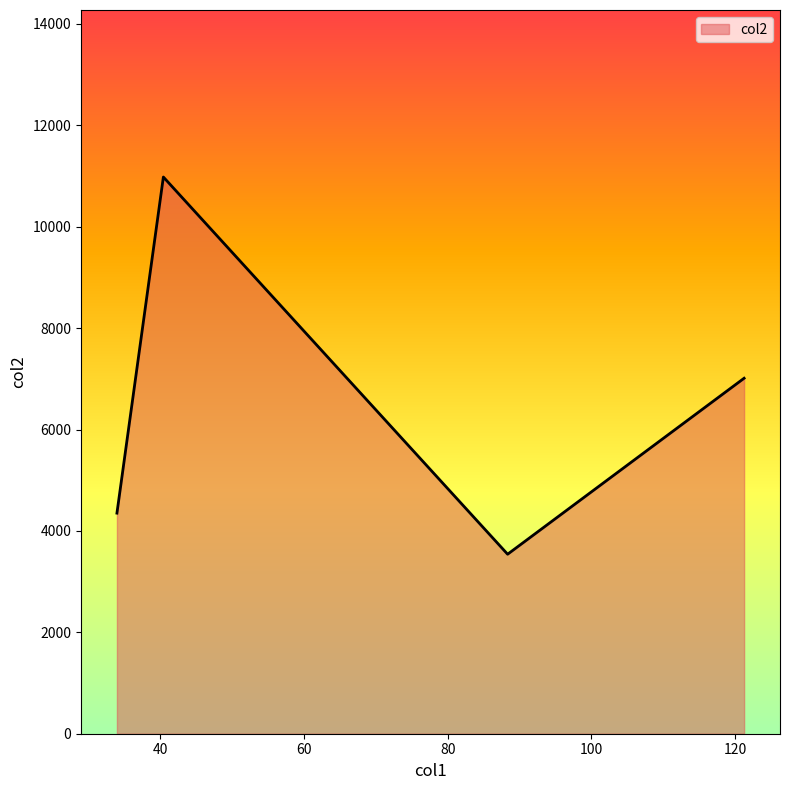

How many interior local peaks (higher than both neighbors) does the data have?

1